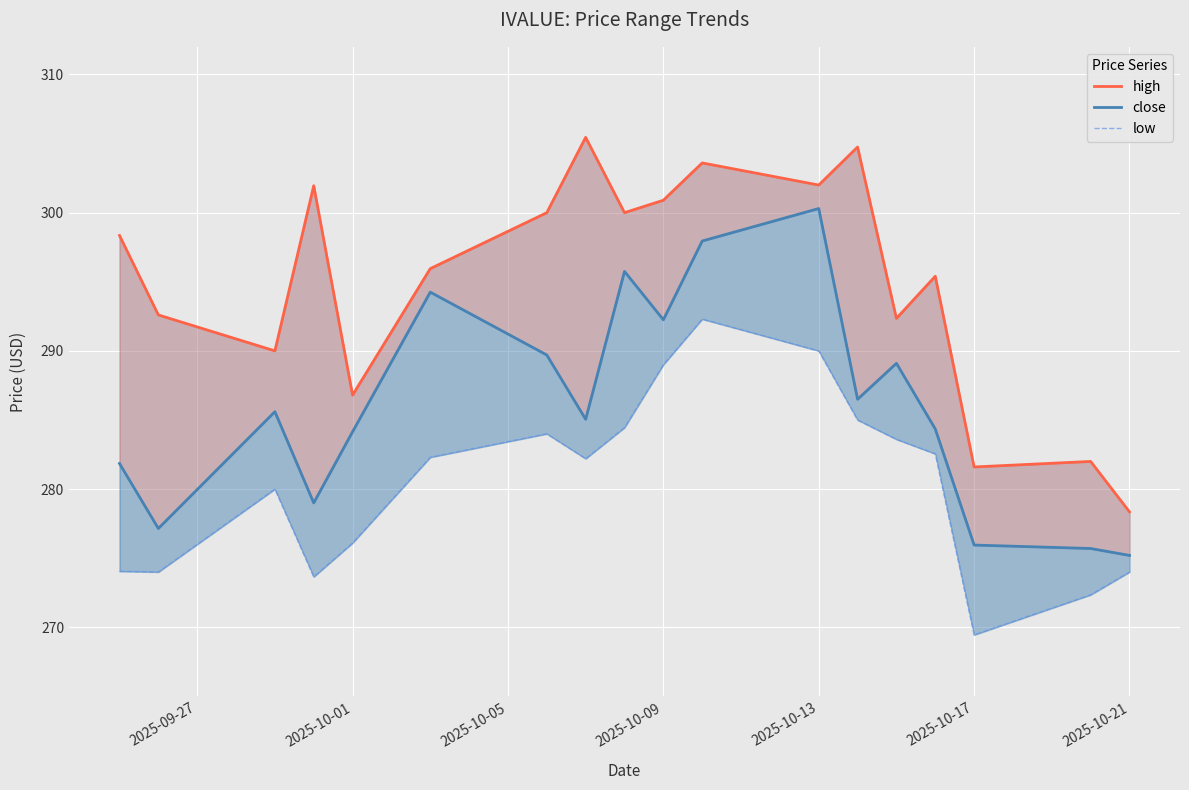

Is the value of high at 7 greater than the value of low at 7?

Yes